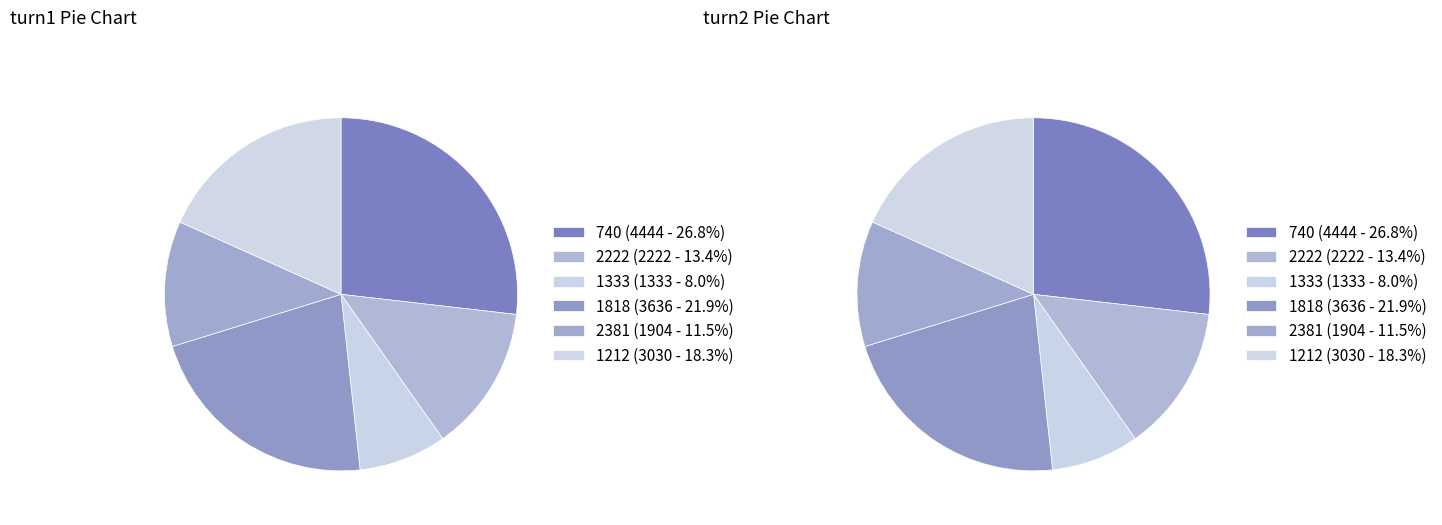

Combined, what portion of the pie is 1212 and 1333?

26.3%